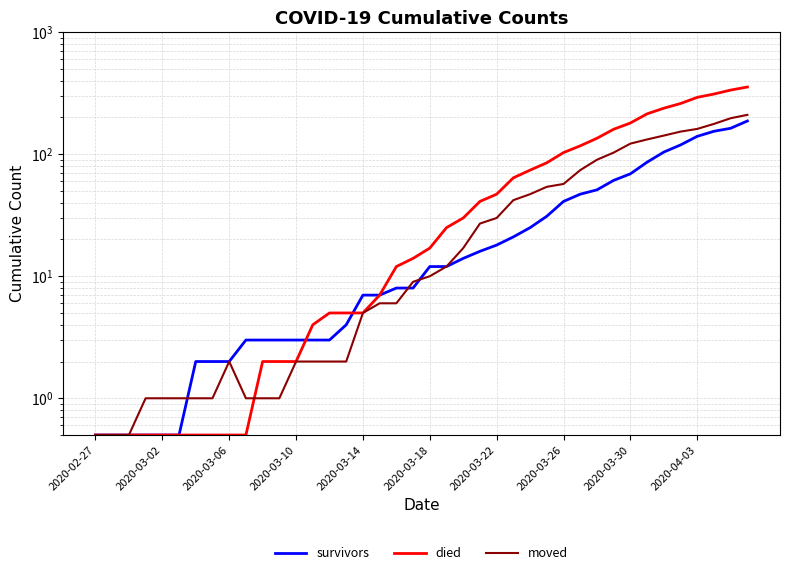

What are all the series names shown in the legend?

survivors, died, moved